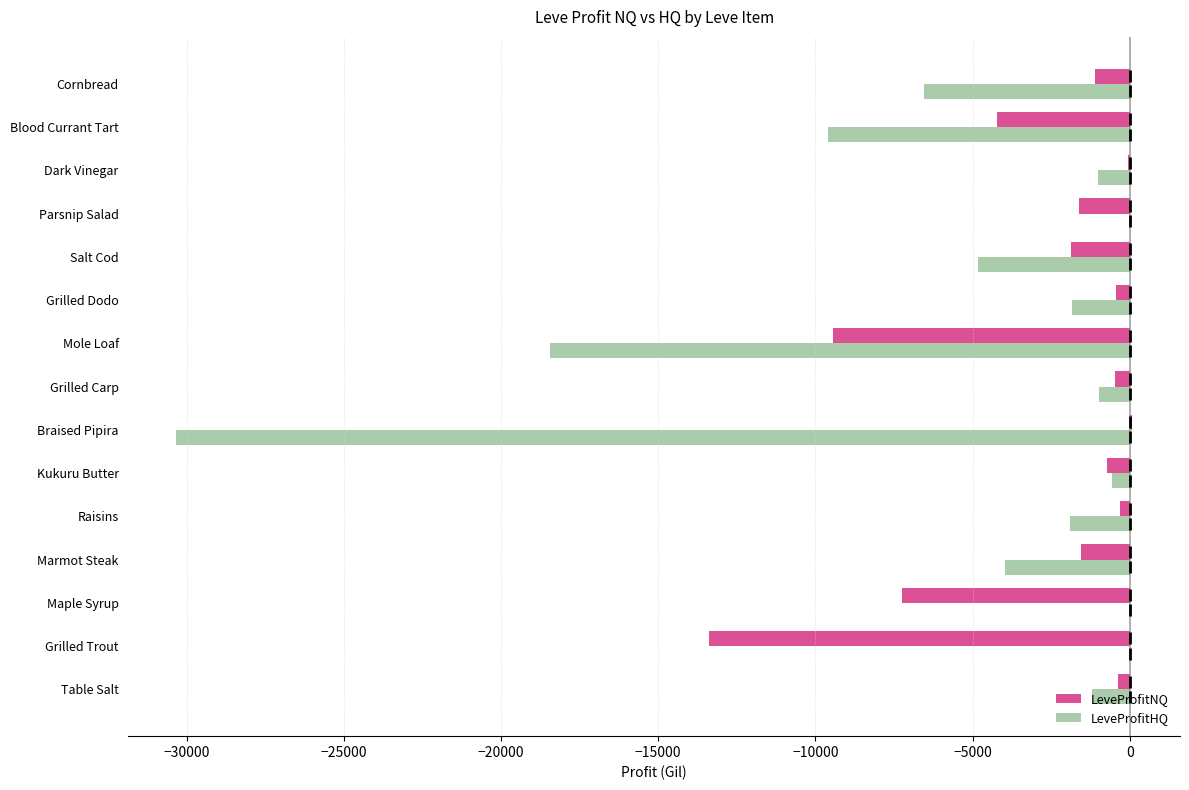

Which series has the largest range (max minus min)?

LeveProfitHQ